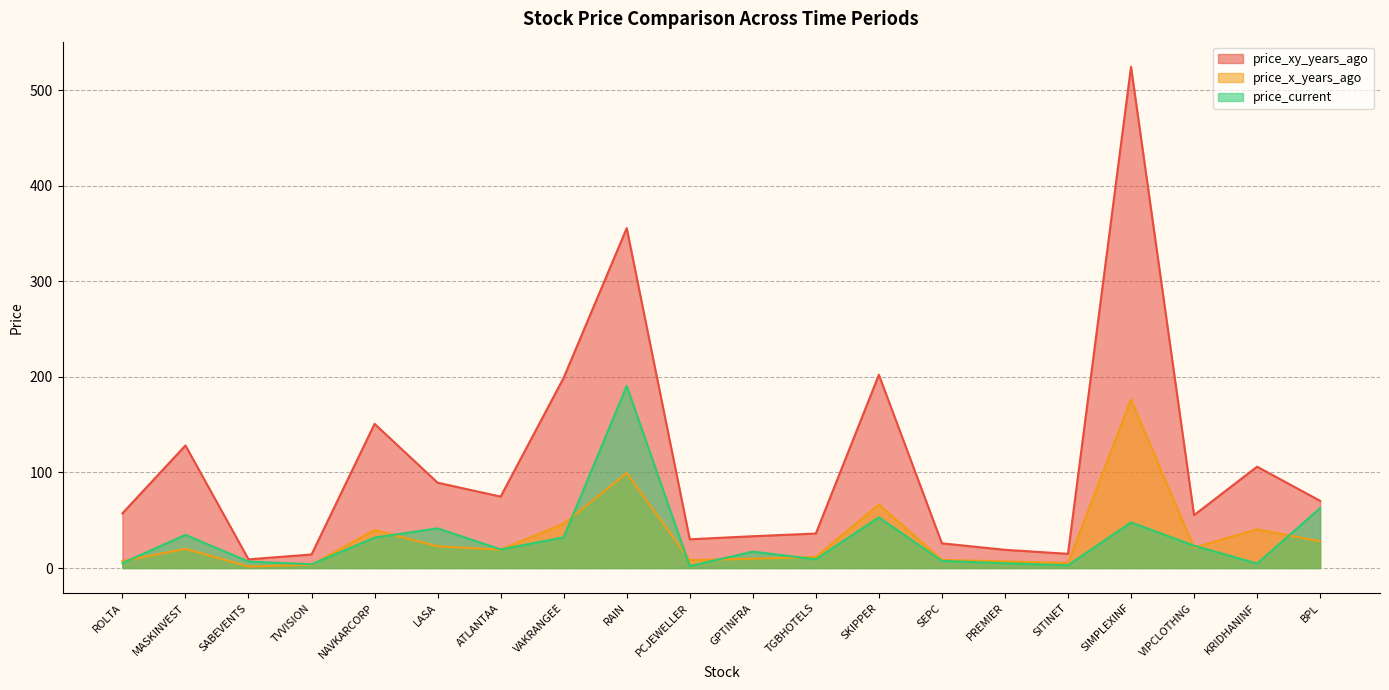

Which series has the widest spread of values?

price_xy_years_ago